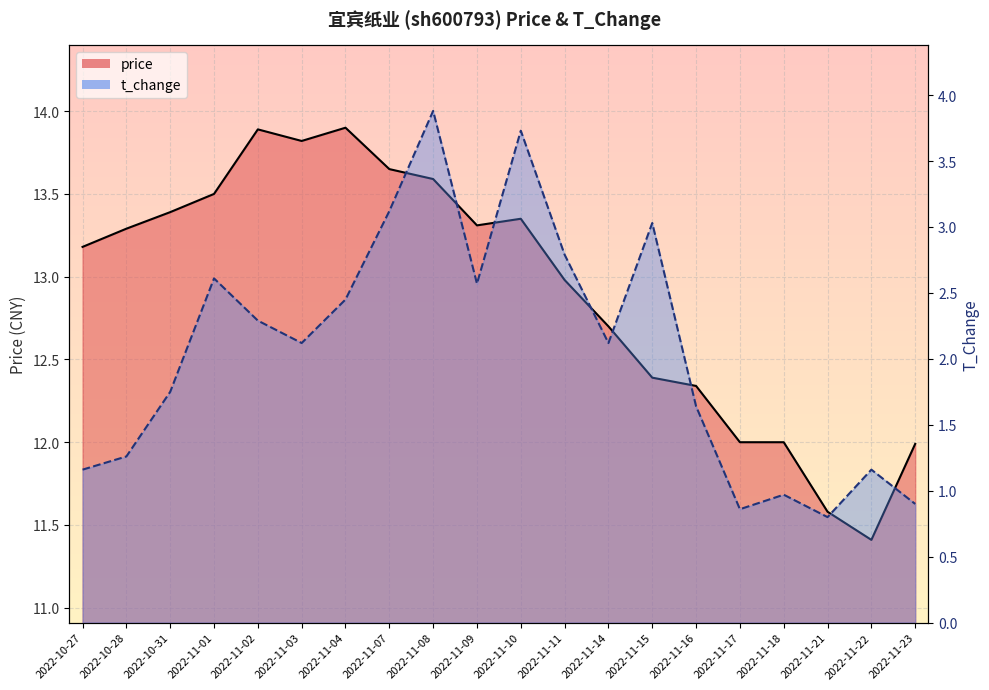

How many interior local peaks does the t_change_line series have?

6